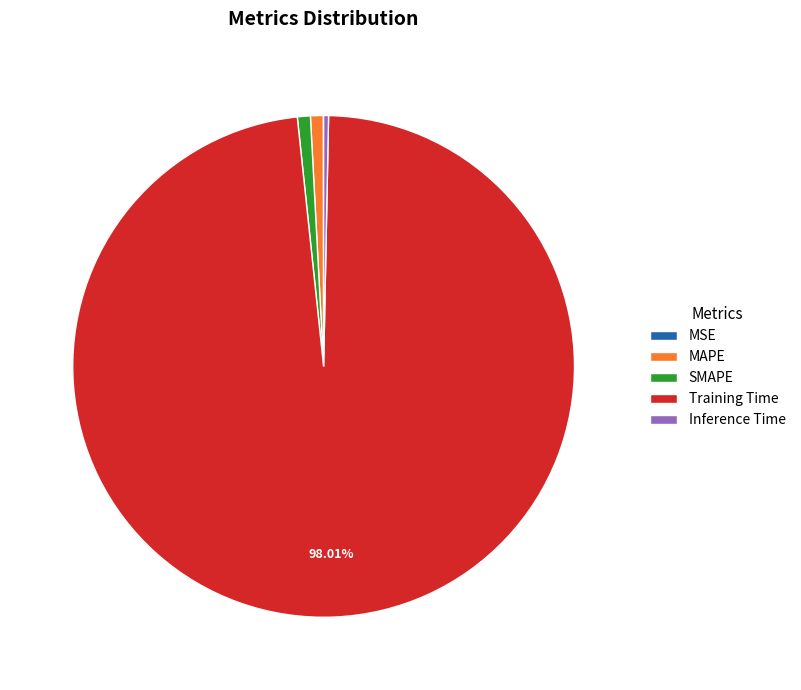

Which slice is the largest?

Training Time